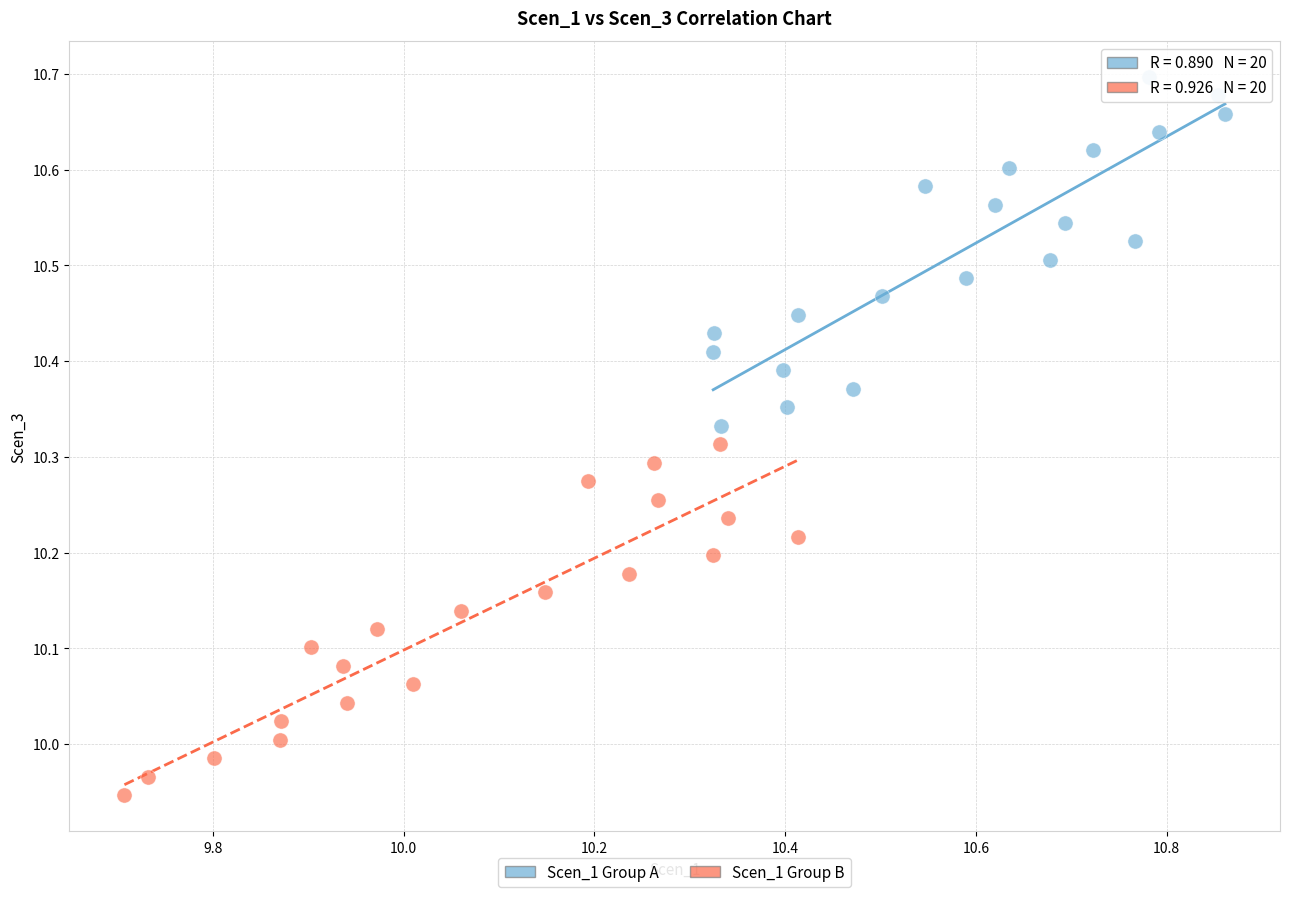

Which series has the largest Y range (max minus min)?

Scen_1 Group B